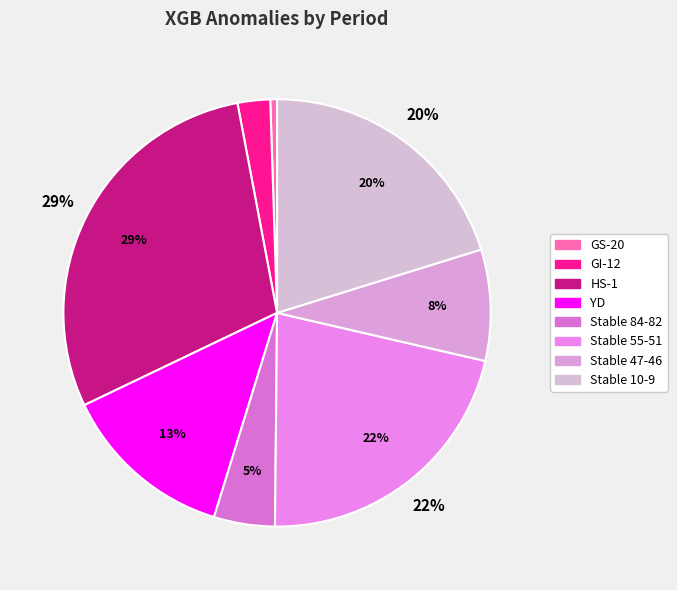

What is the change in value from Stable 84-82 to Stable 55-51?

+165